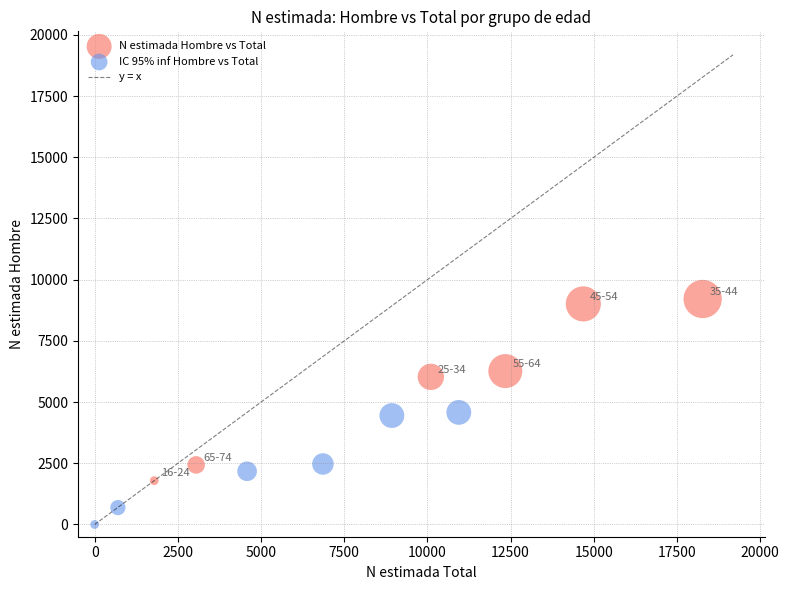

Which series contains the highest Y value?

N estimada Hombre vs Total